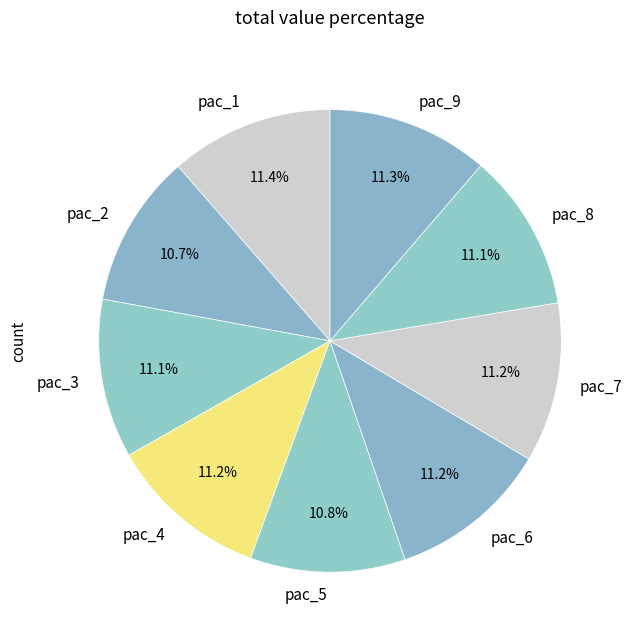

Is there any slice that represents more than half of the pie?

No